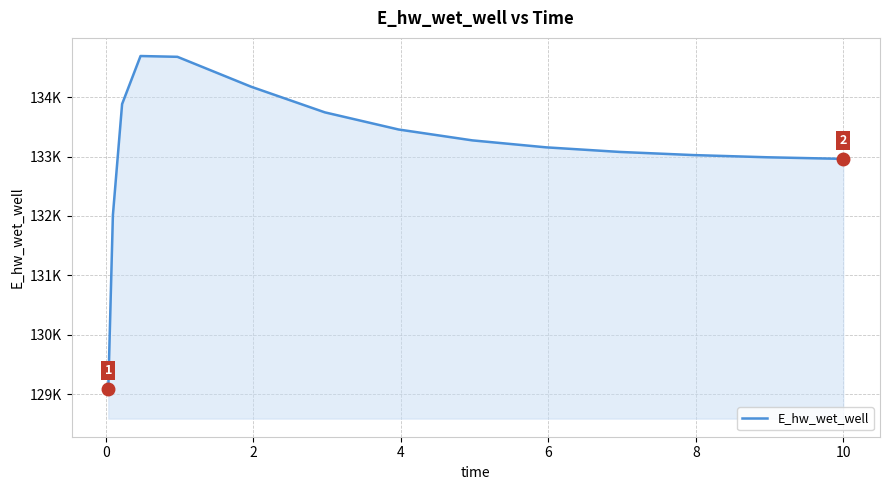

Does the chart have visible grid lines?

Yes